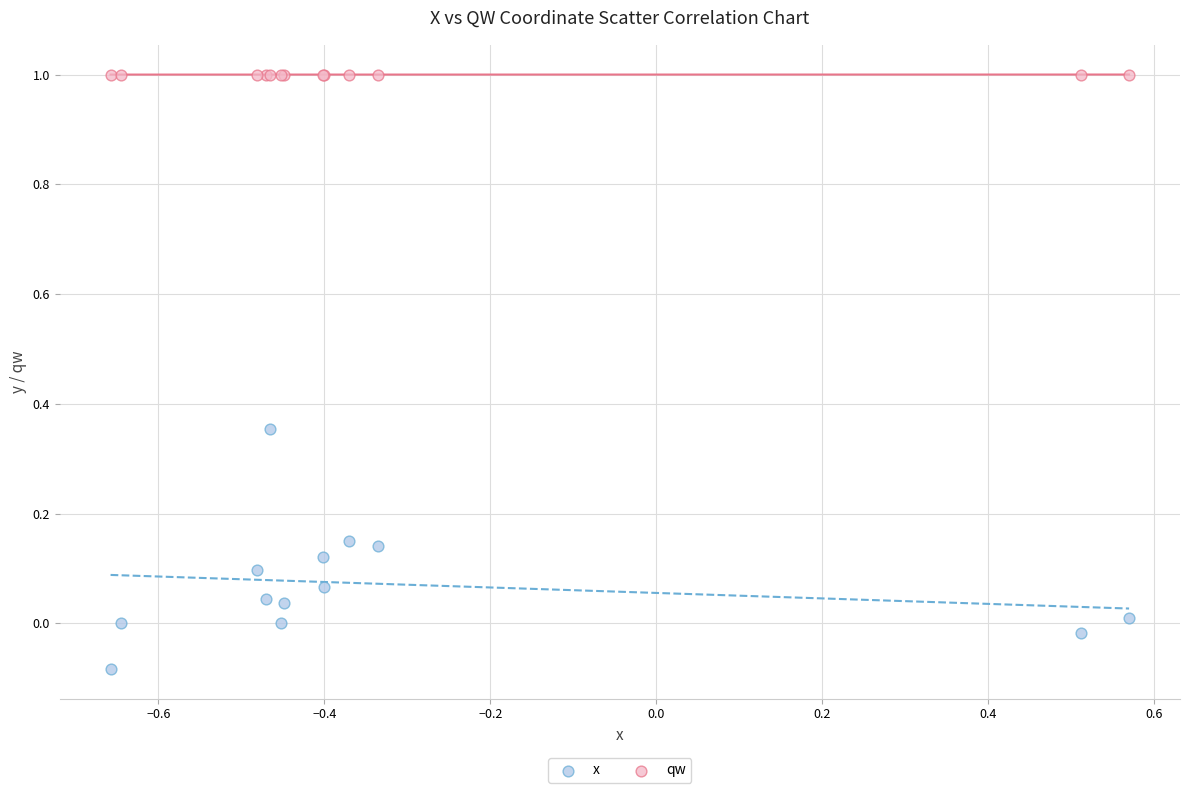

What are all the series names shown in the legend?

x, qw